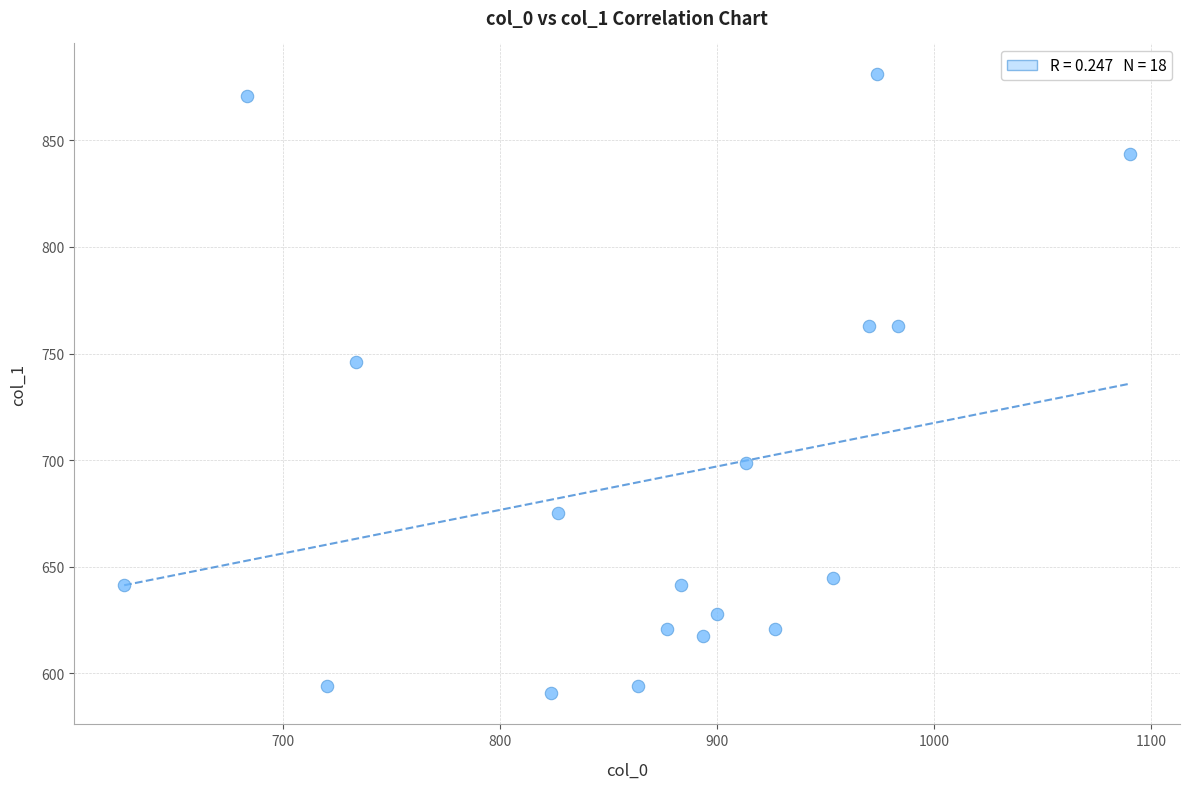

What Y value in the scatter plot is closest to 735?

745.9